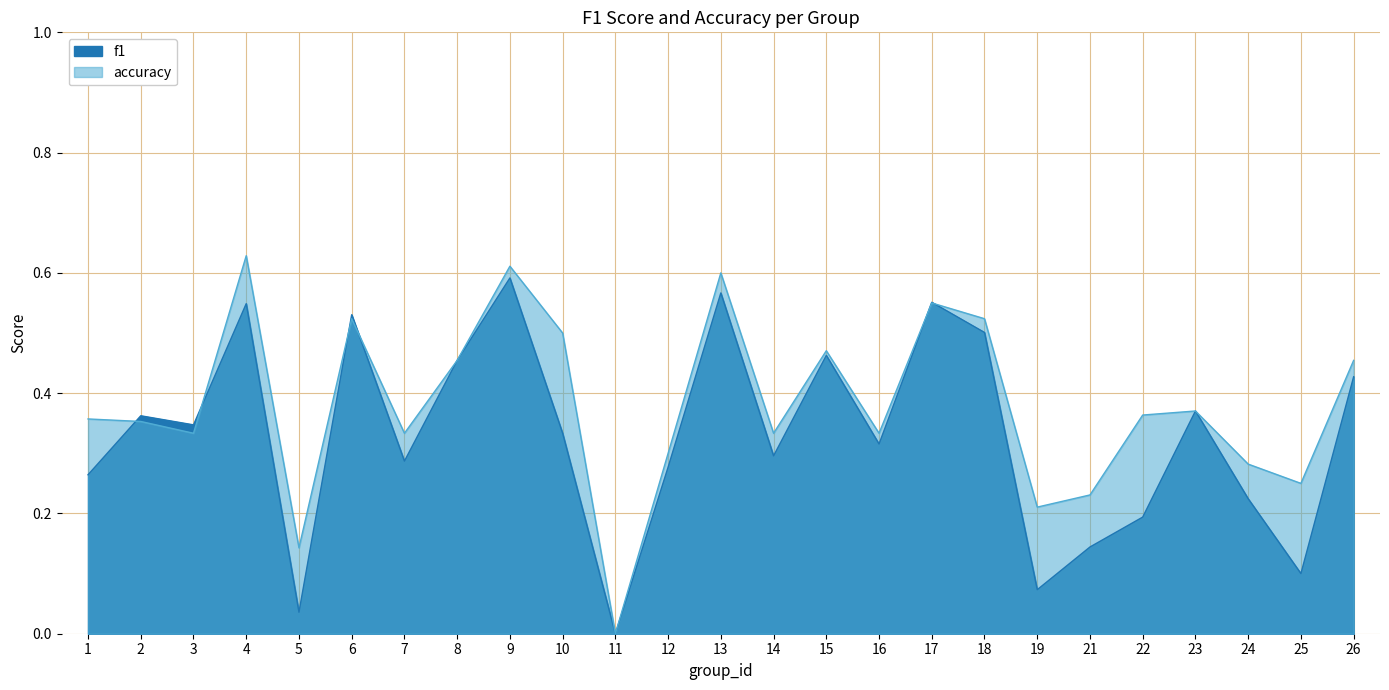

How many positive values does the accuracy series have?

24